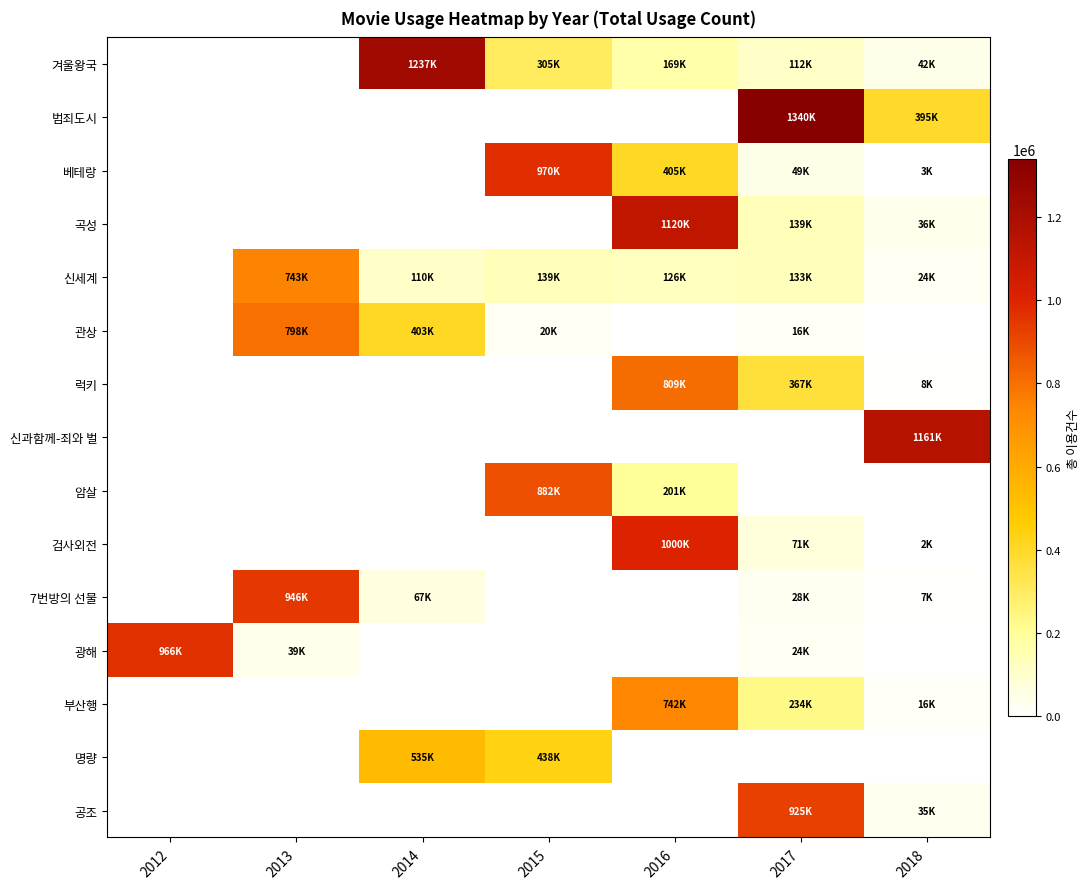

Which series changed the most between 2014 and 2015?

베테랑